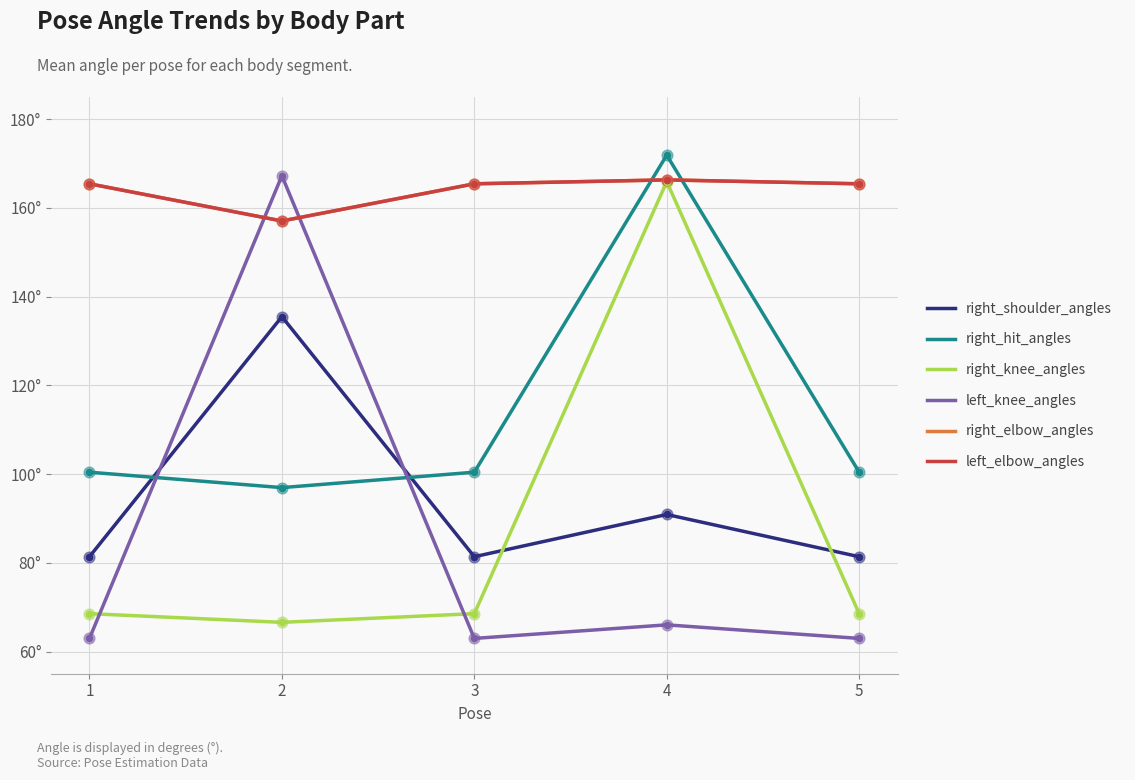

At how many categories does at least one series exceed 132?

5